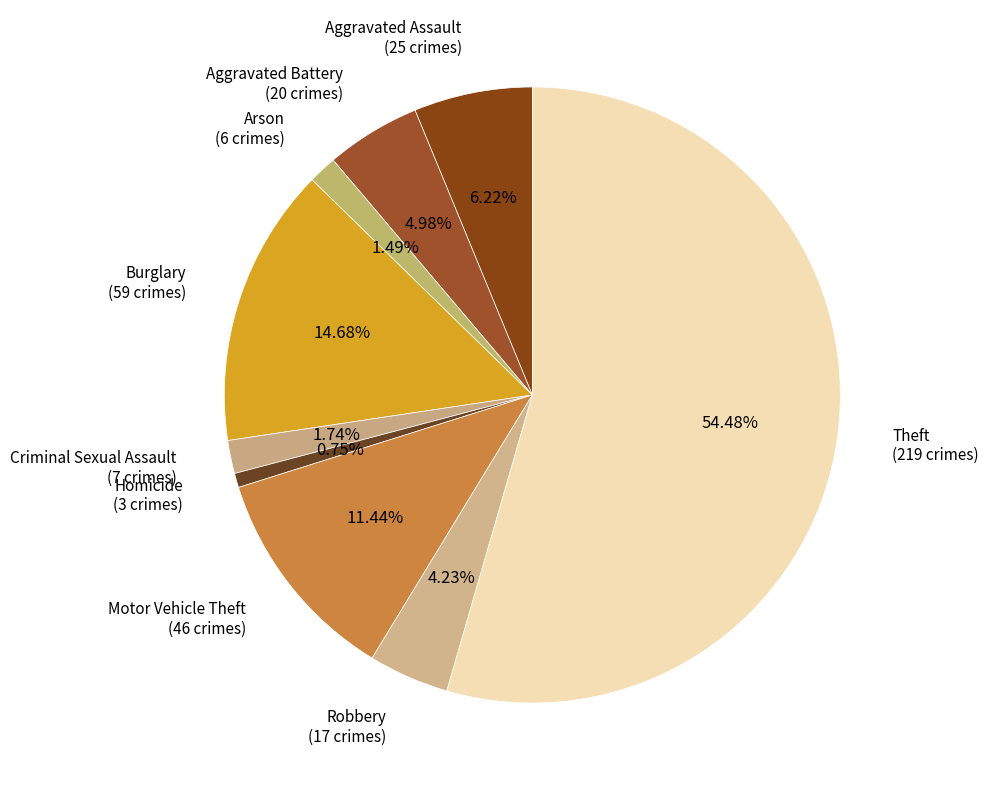

To the nearest percent, what portion does Homicide represent?

1%